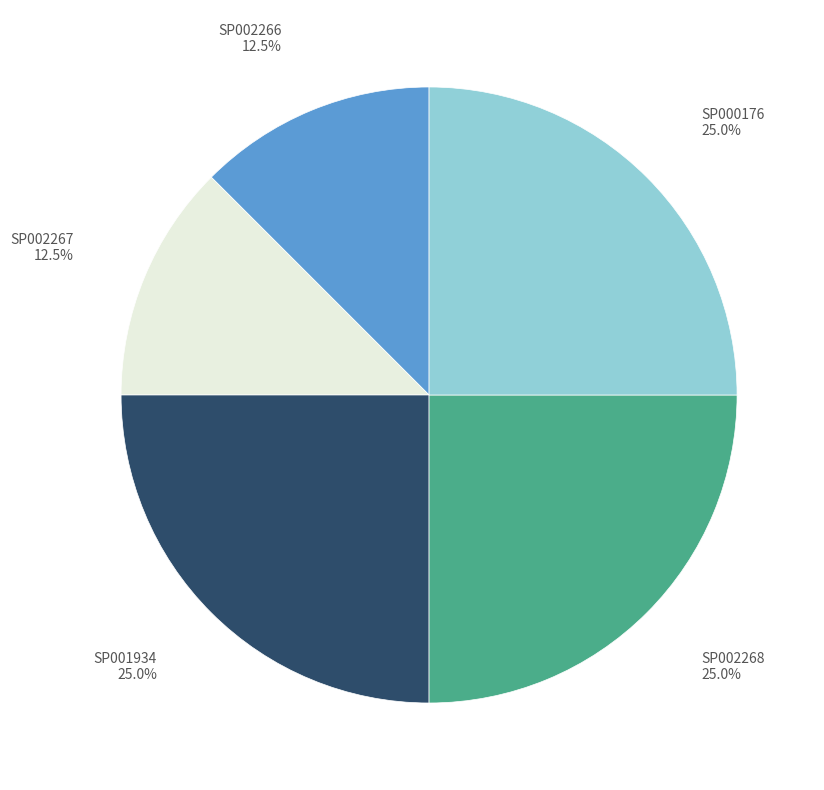

Is there any slice that represents more than half of the pie?

No